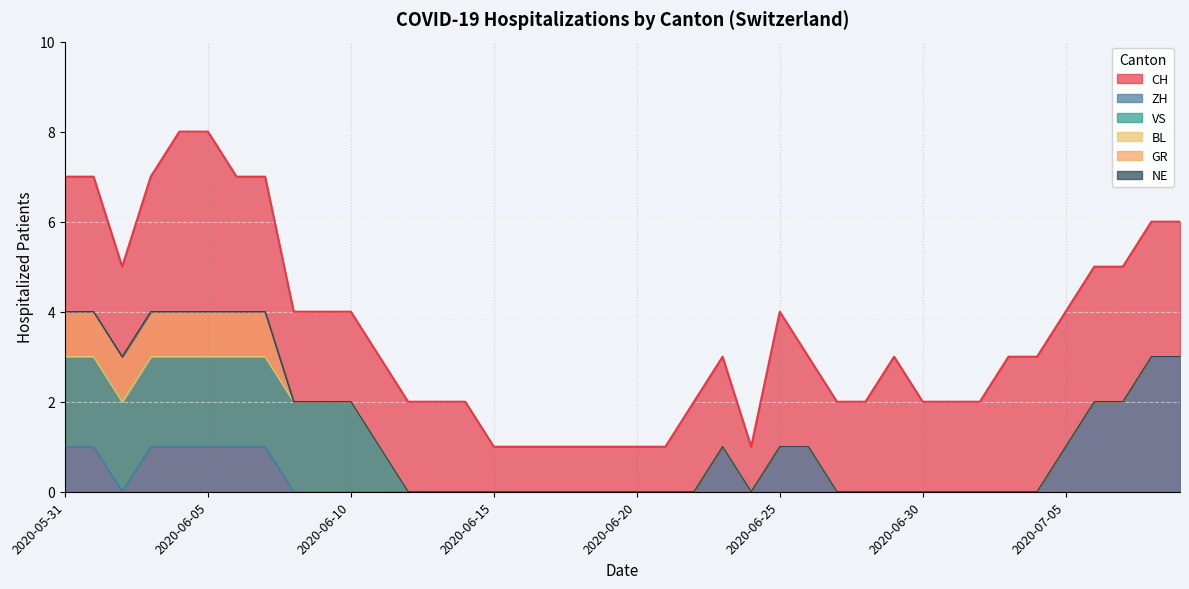

What is the difference between the second highest and minimum values in the CH series?

7